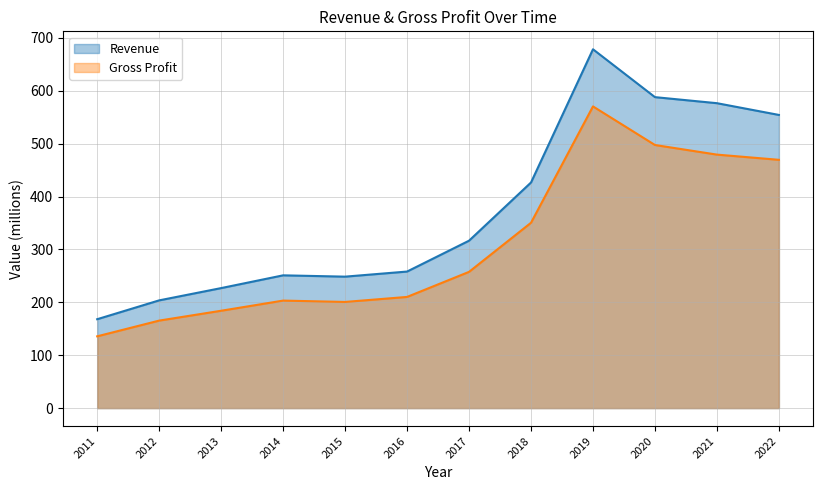

List the series in order of their peak value, highest first.

Revenue, Gross Profit